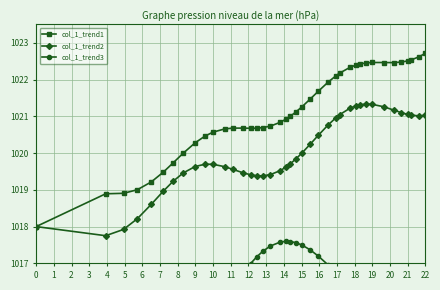

At how many categories does at least one series exceed 1020?

32